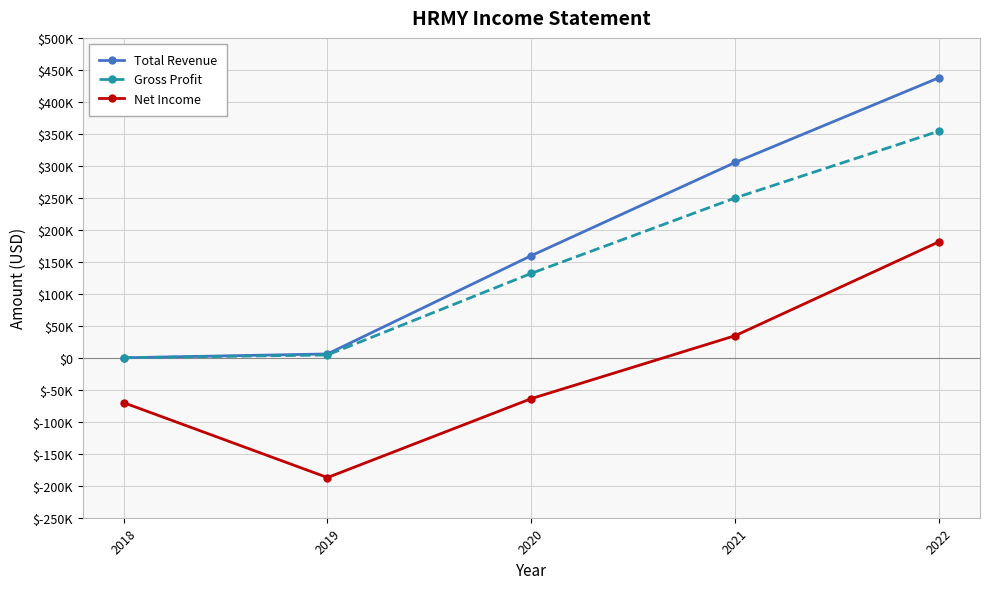

What are all the series names shown in the legend?

Total Revenue, Gross Profit, Net Income